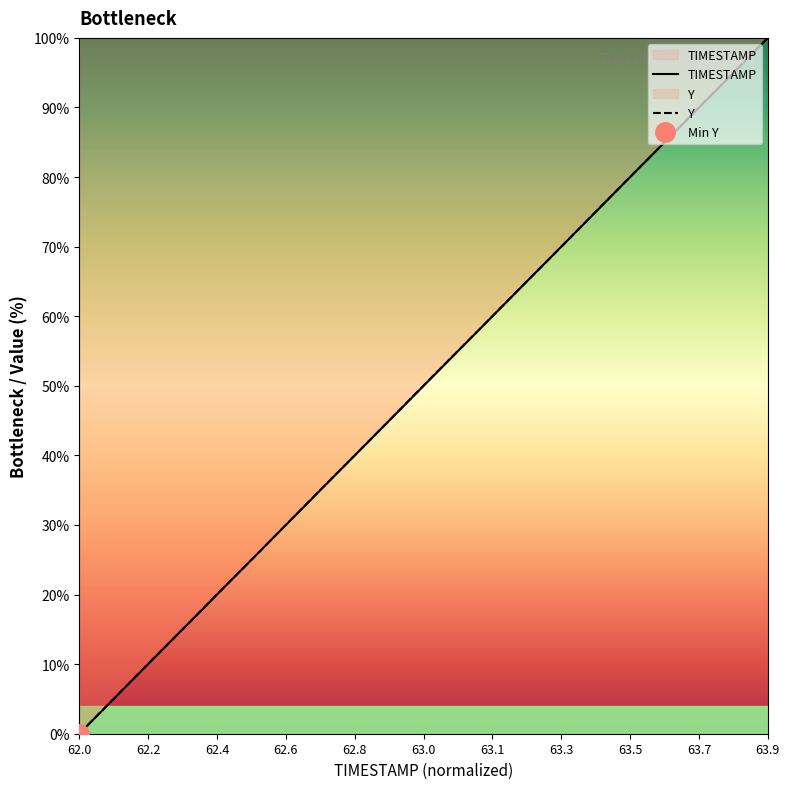

What are all the series names shown in the legend?

TIMESTAMP, Y